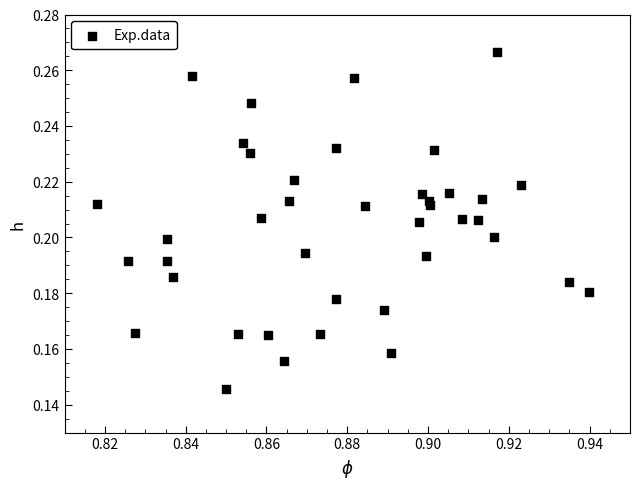

How many data points are displayed?

40